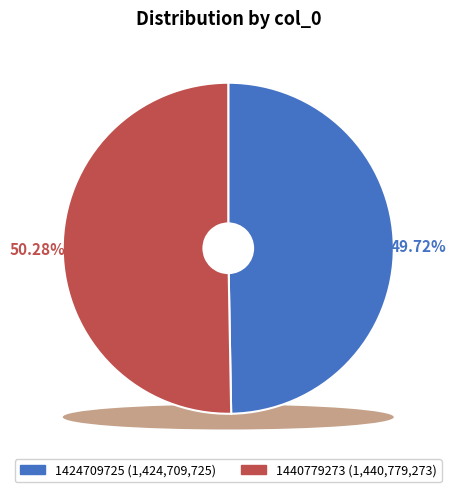

Rank the categories by value from highest to lowest.

1440779273, 1424709725